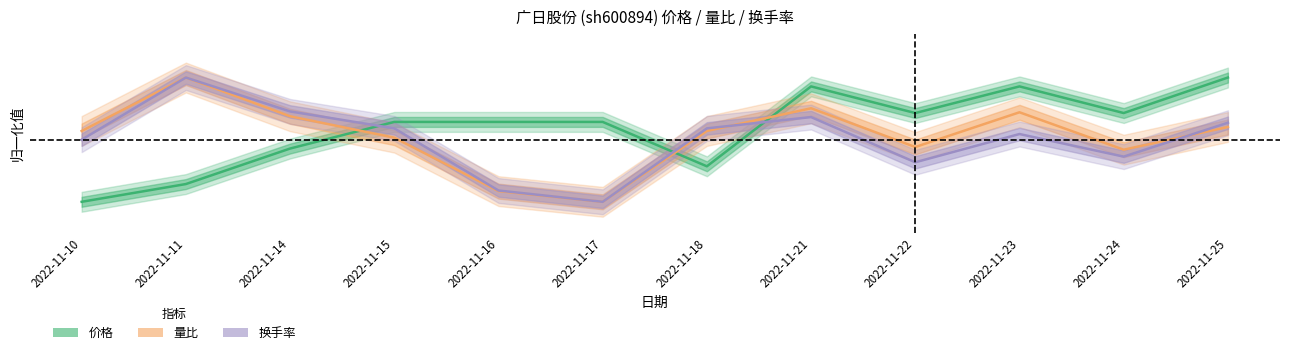

Is it true that 量比 equals 0.6 at 2022-11-10?

True